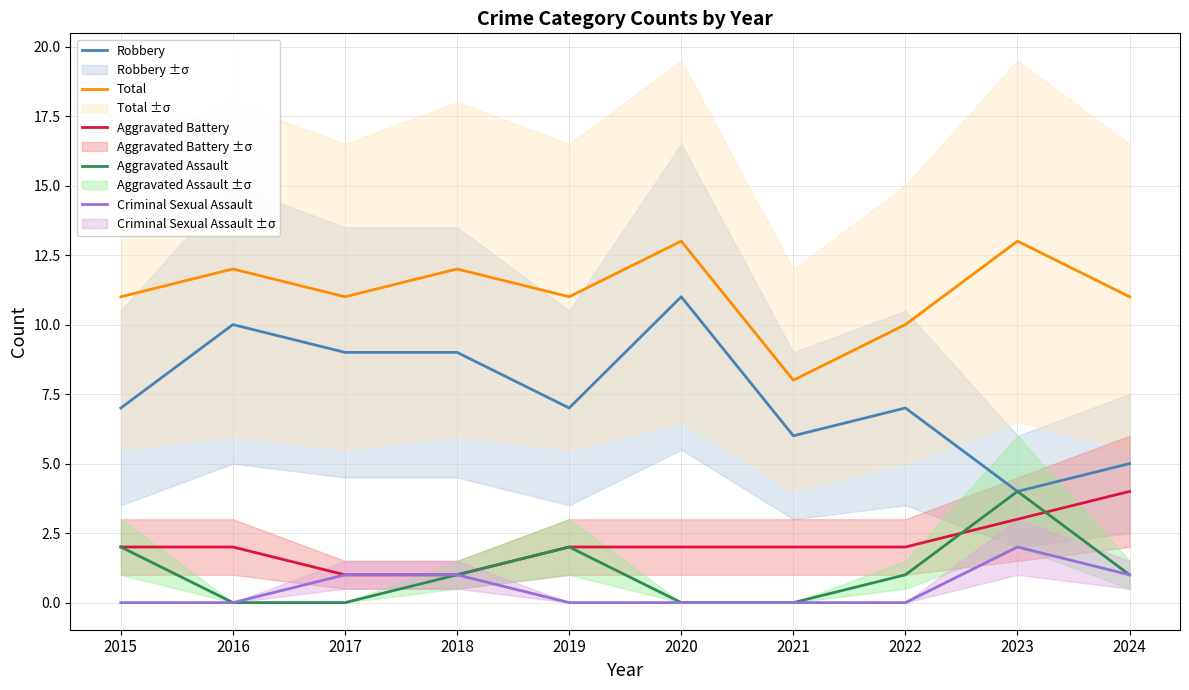

True or false: Total and Robbery intersect in this chart.

False